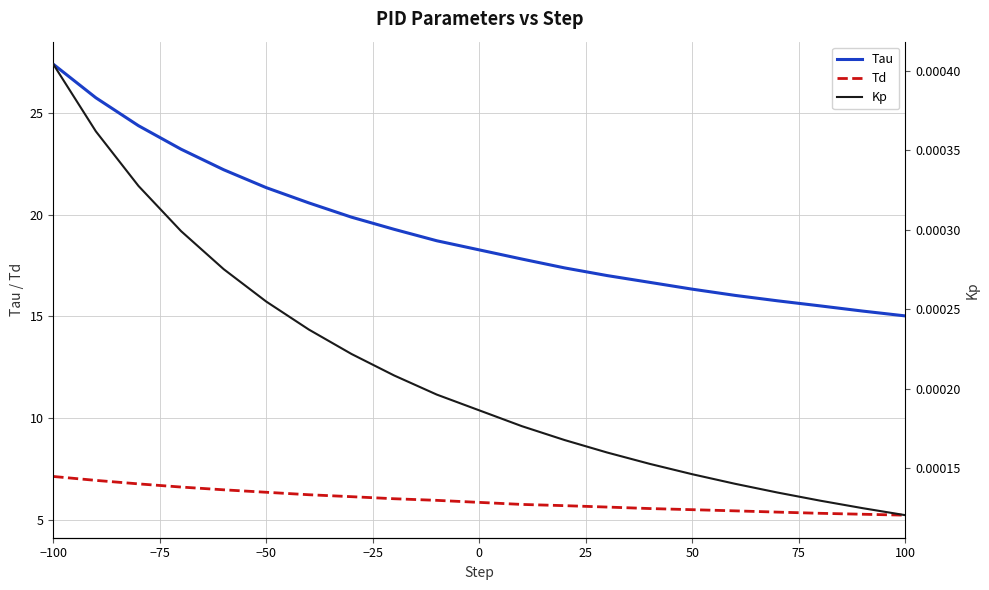

True or false: Kp has more than 1 points higher than both neighbors.

False